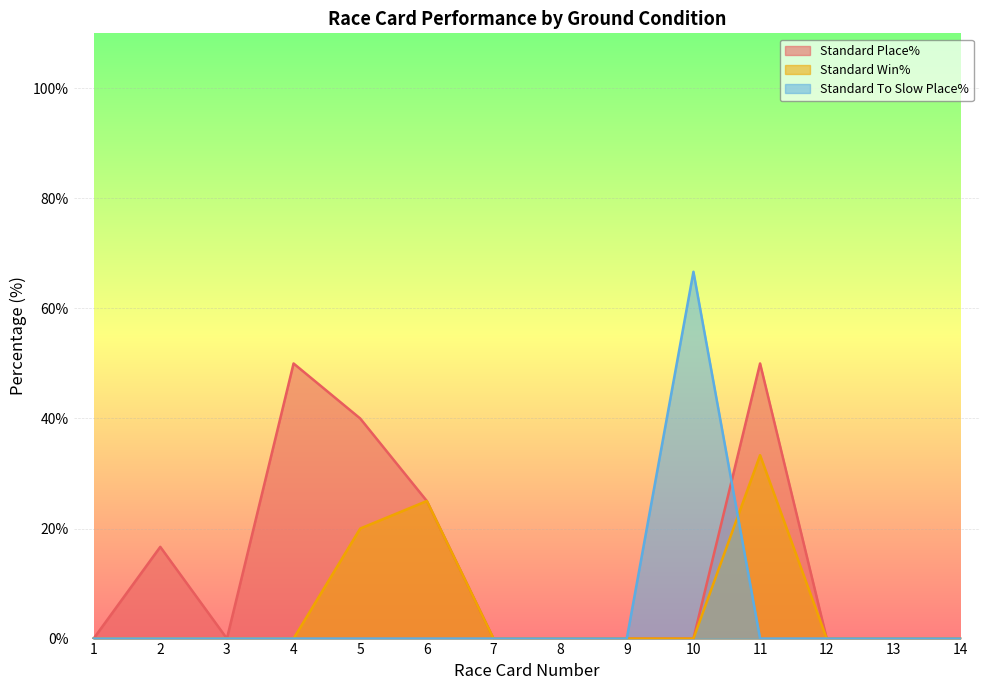

What is the difference between the highest and lowest values at 4?

50.0